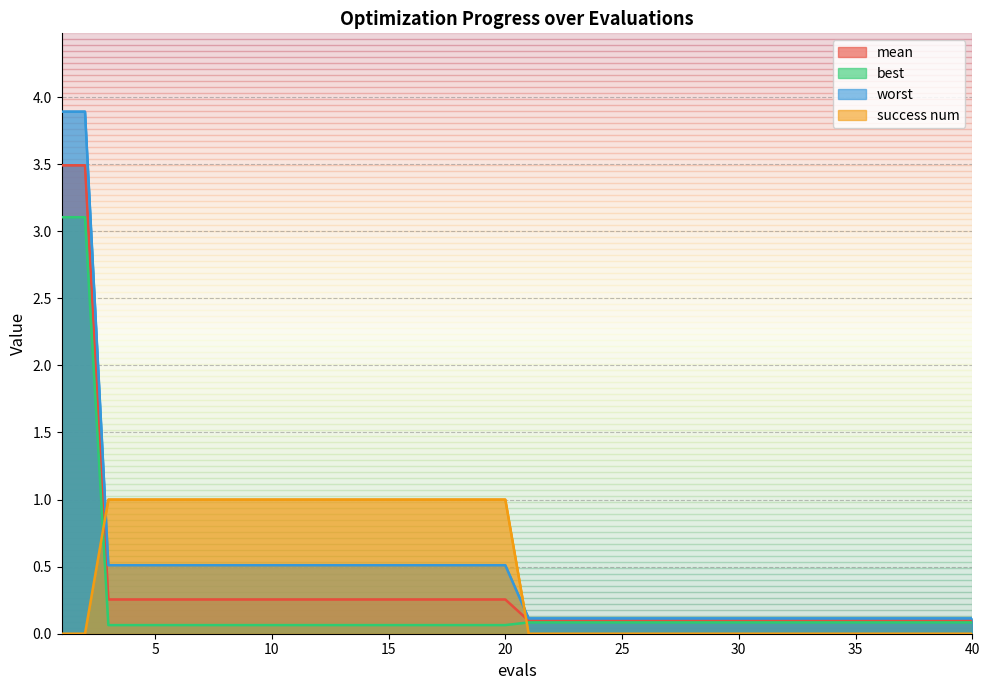

What is the difference between the maximum and second lowest values in the success num series?

1.0